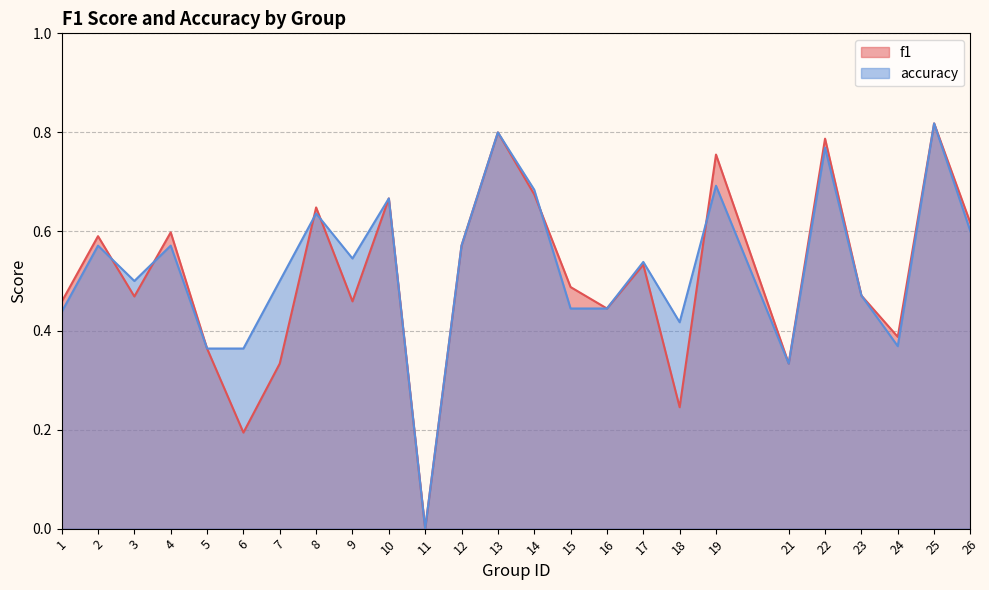

What is the sum of the accuracy values at 21 and 10?

1.0